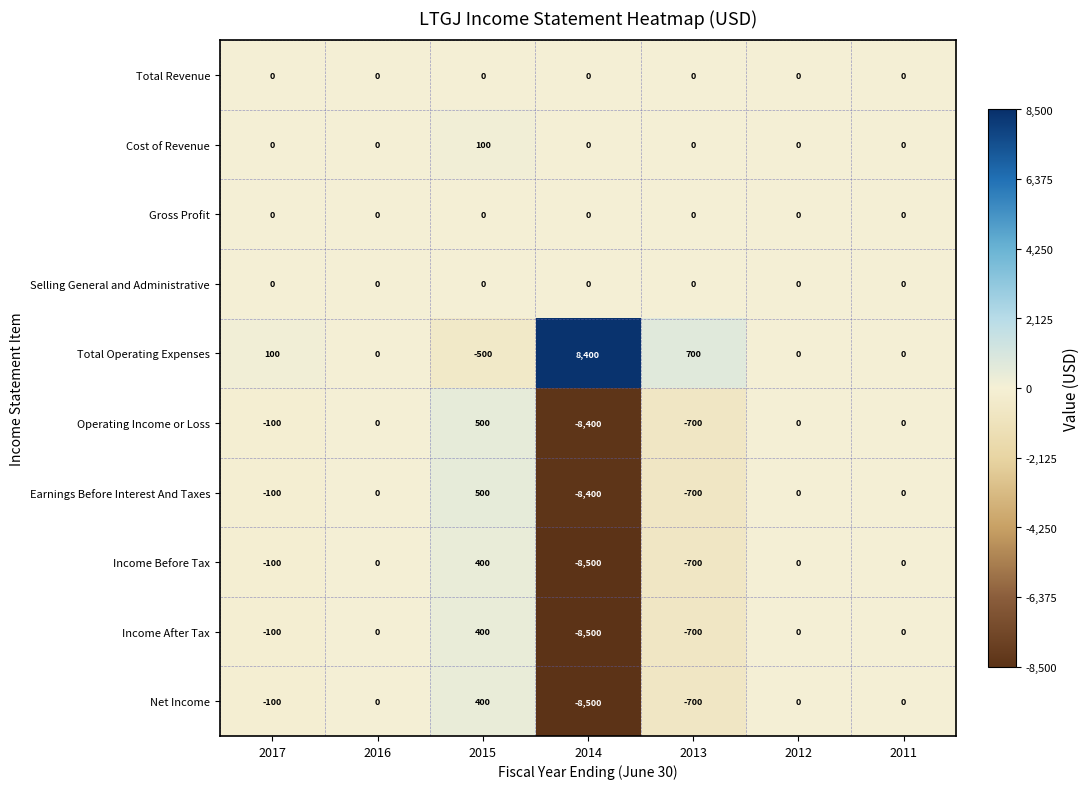

True or false: Total Operating Expenses has a value of -4268 at 2012.

False